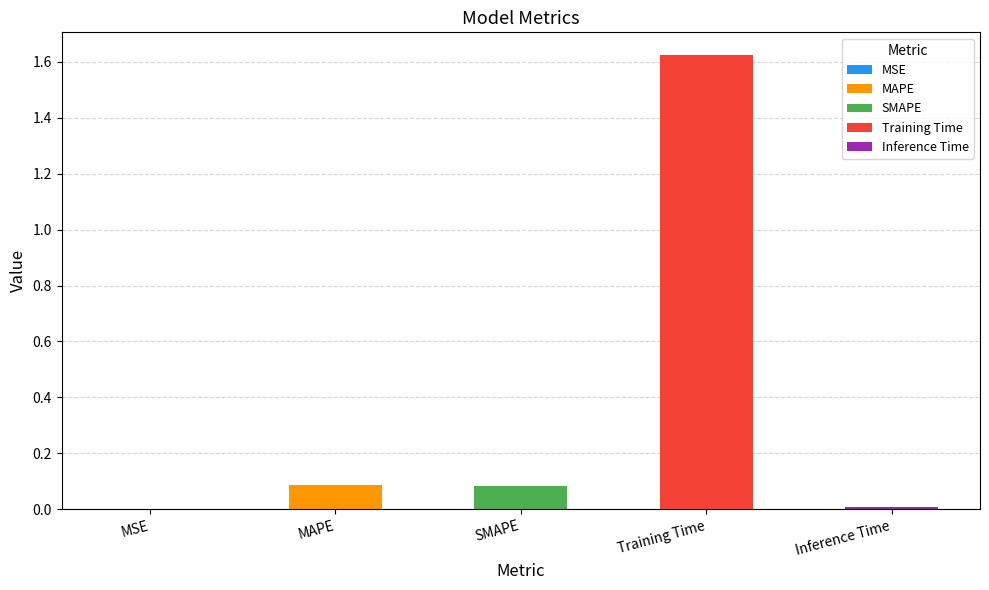

Where is the data nearest to the value 0?

MSE